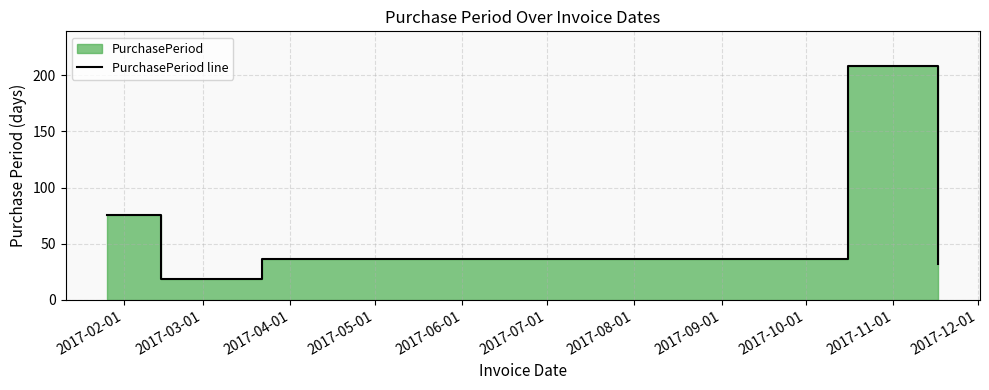

Which has a higher value, 2017-06-01 or 2017-02-01?

2017-02-01